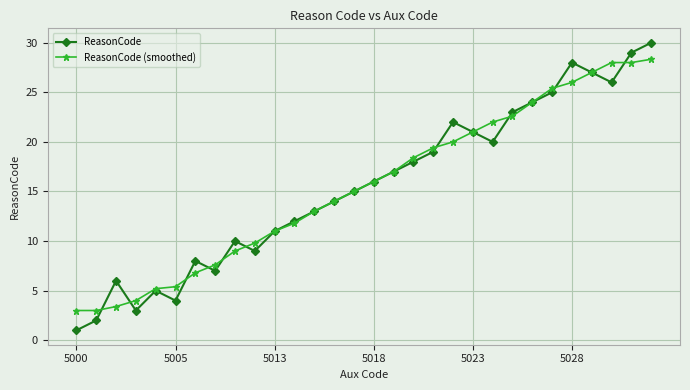

List the series in order of their peak value, lowest first.

ReasonCode (smoothed), ReasonCode